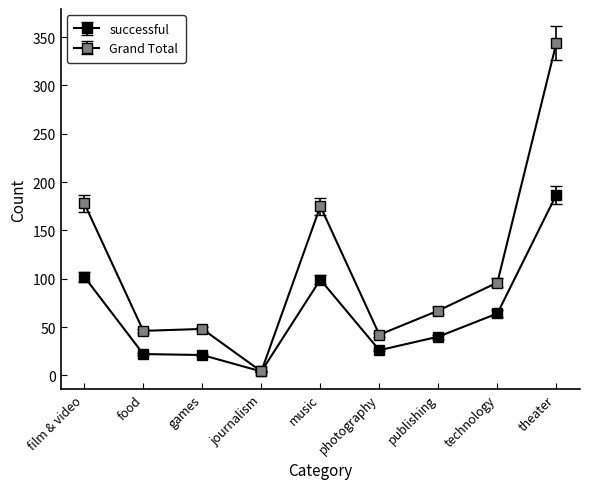

What is the label of the 2nd point from the right?

technology